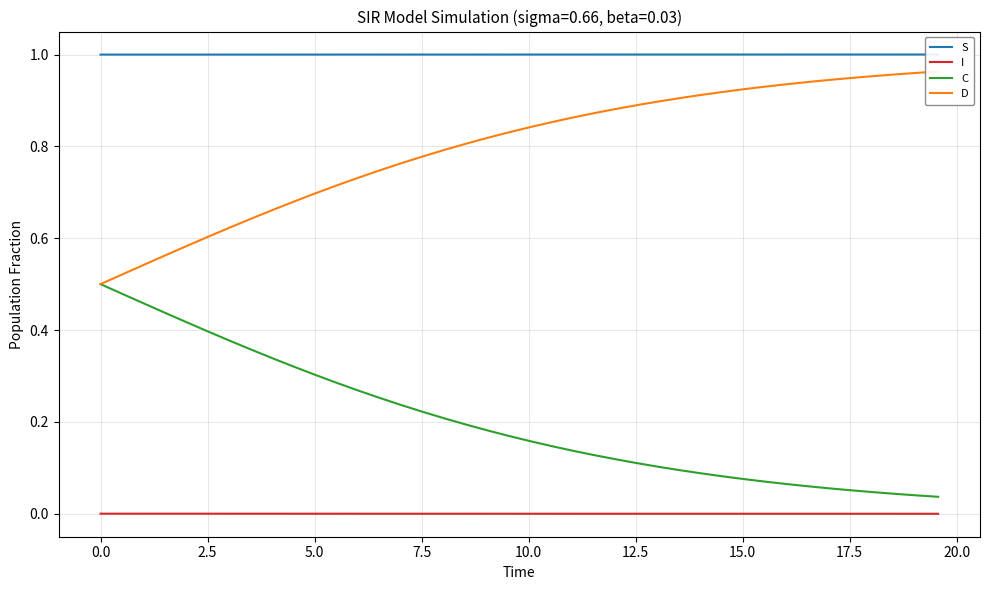

True or false: I and C intersect in this chart.

False